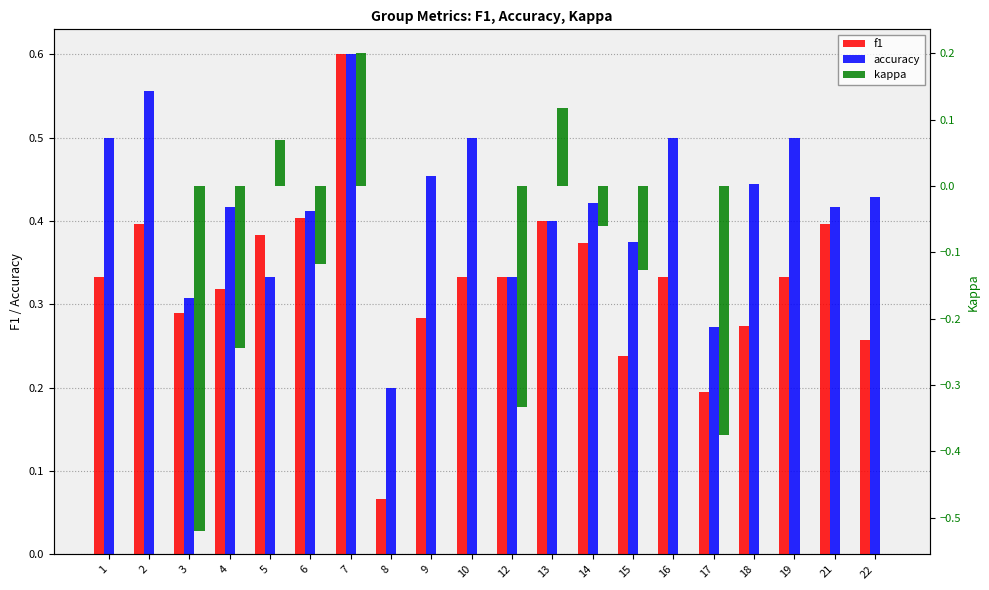

Is it true that kappa equals 0.1 at 5?

True